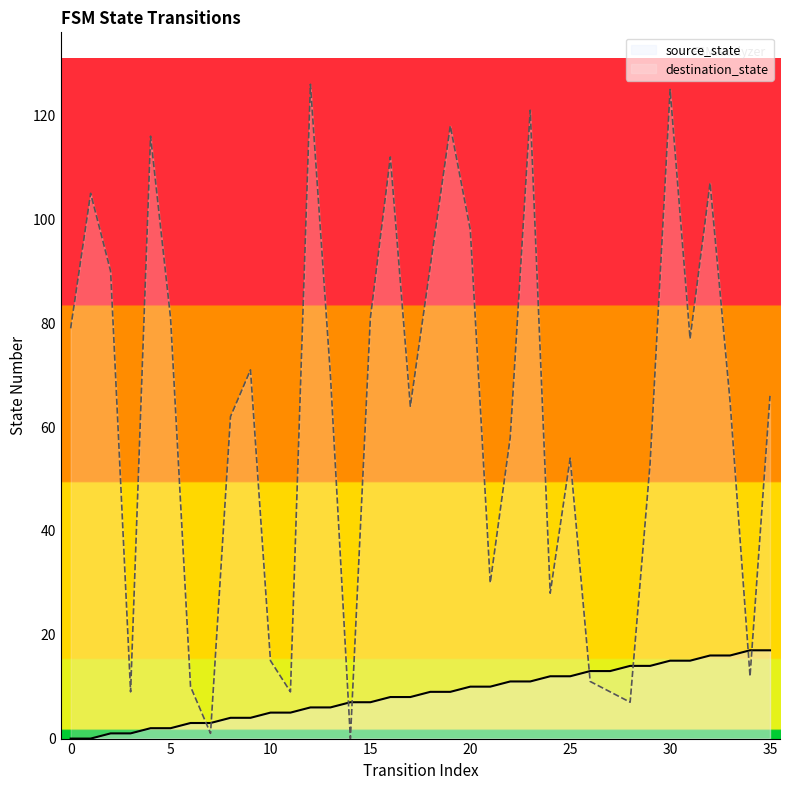

What is the average value of the destination_state series?

62